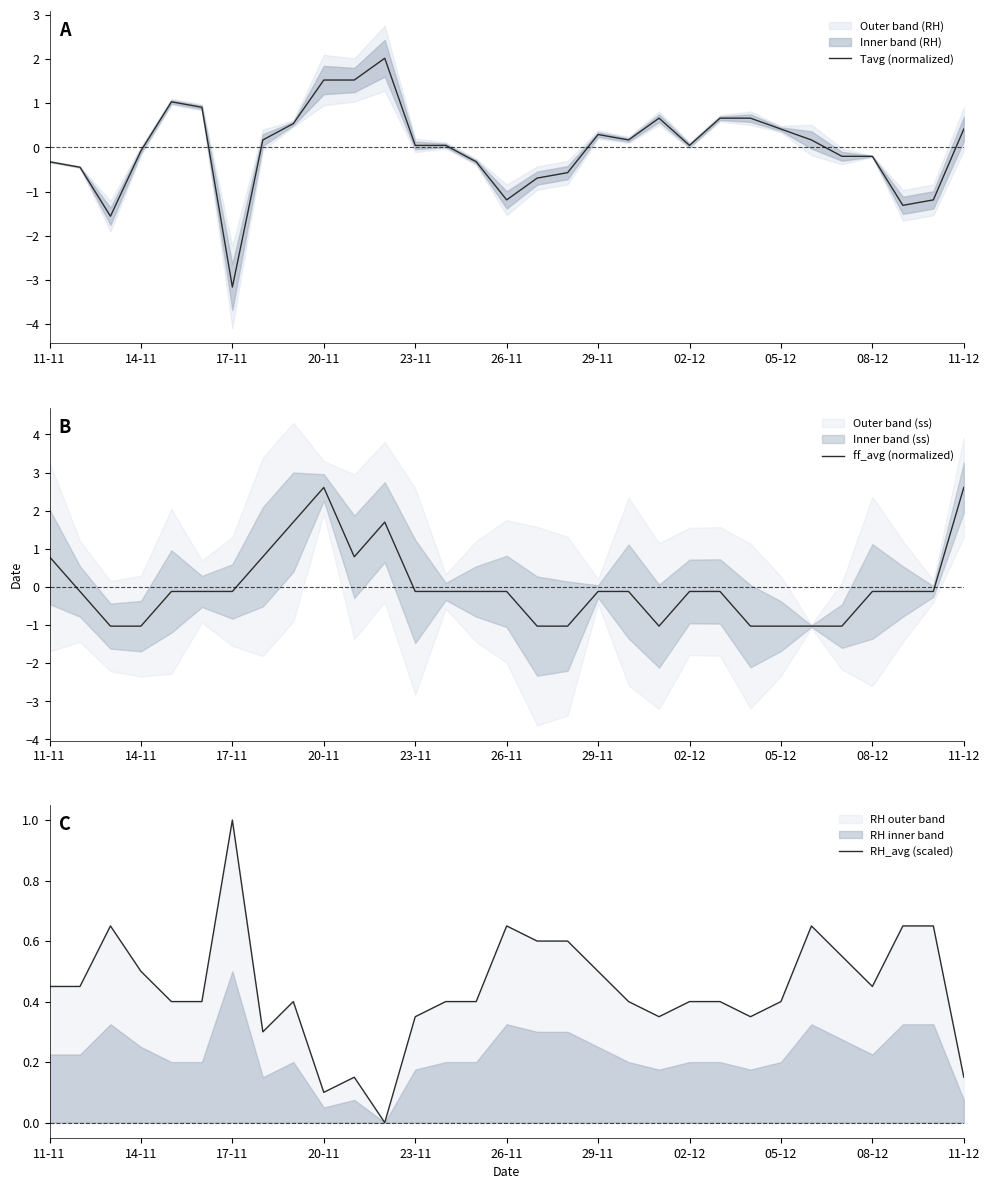

How many categories are shown in the chart?

31